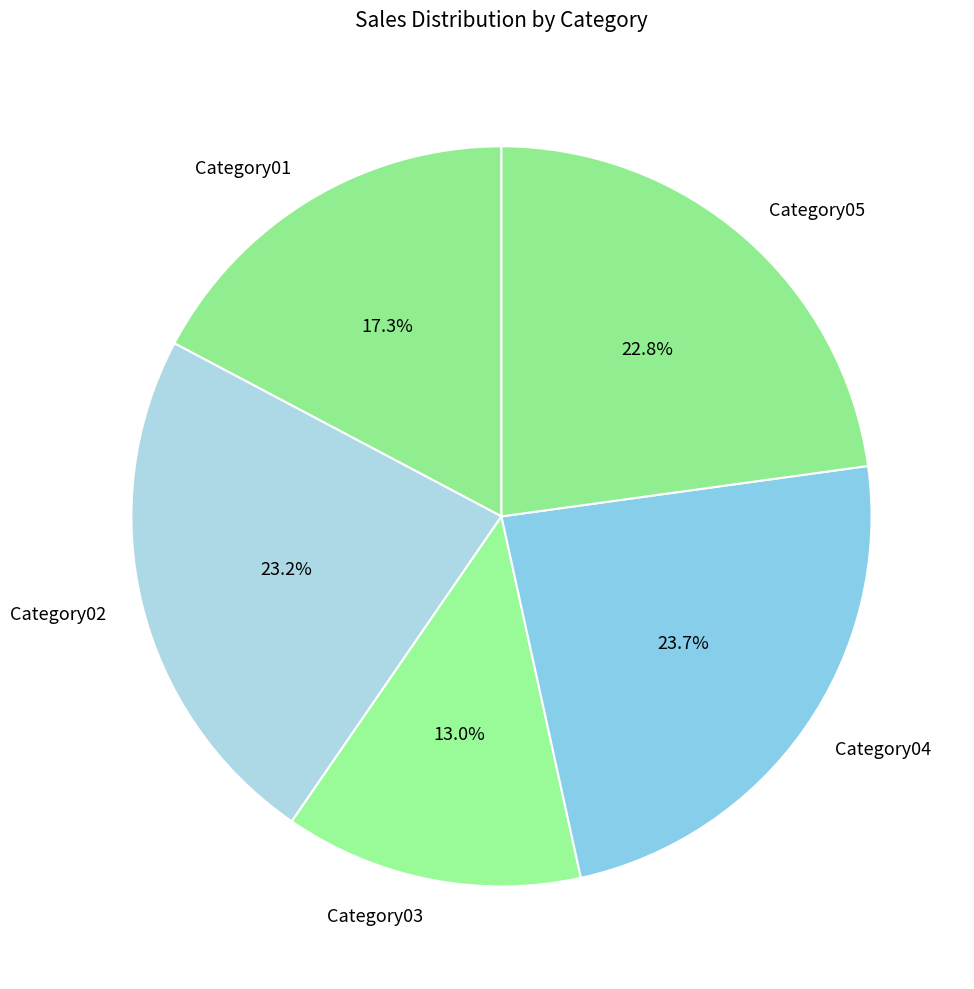

Is Category05 the majority of the pie?

No